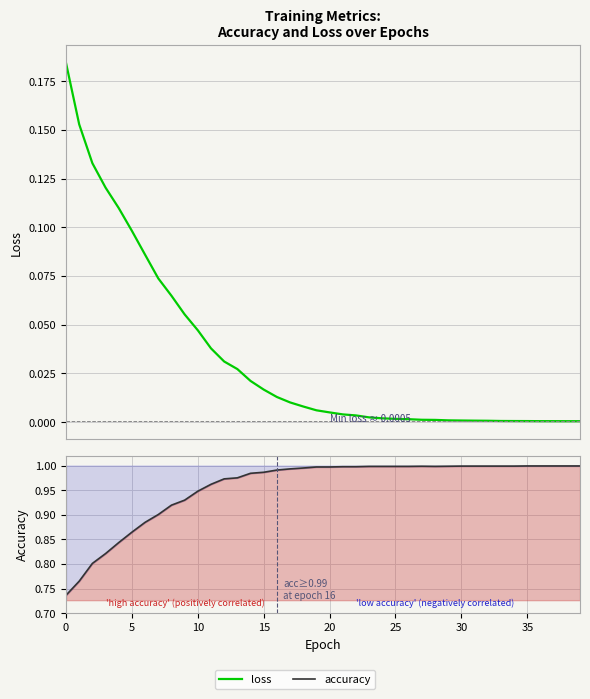

Which series changed the most between 34 and 35?

accuracy